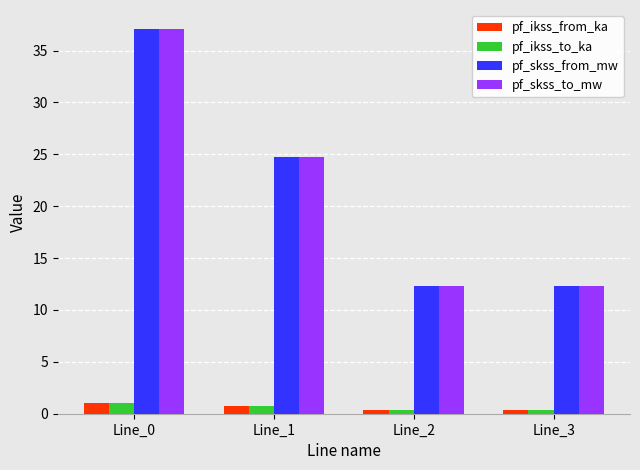

At how many categories does at least one series exceed 6?

4